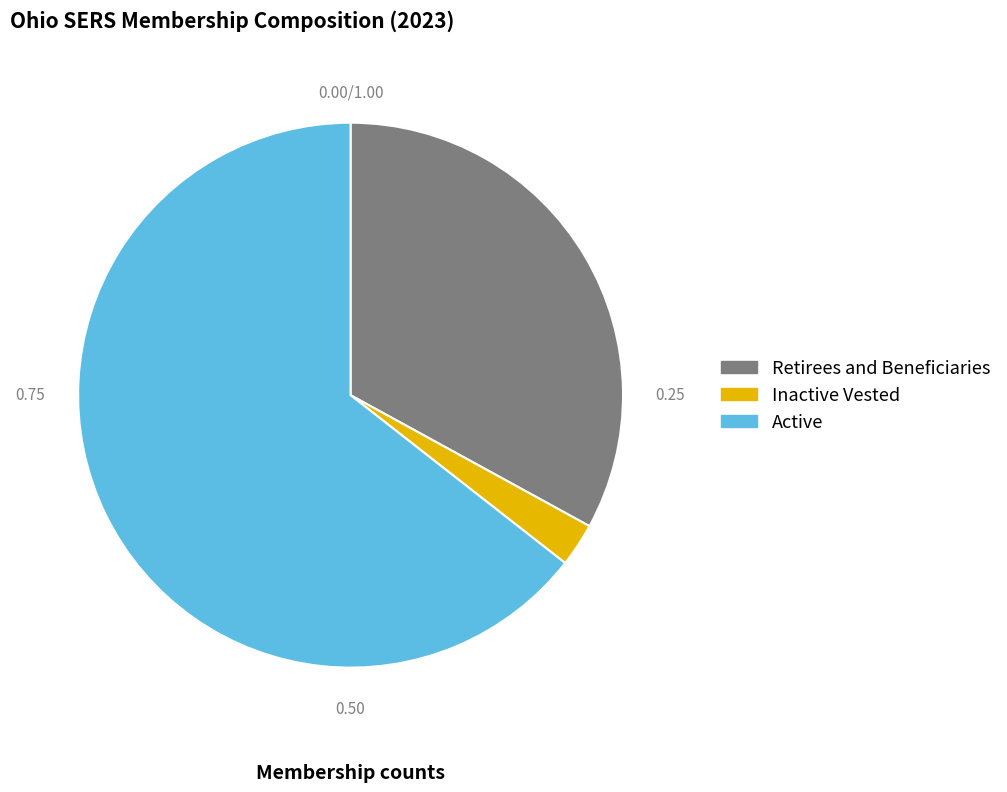

Which category has the smallest portion of the pie?

Inactive Vested